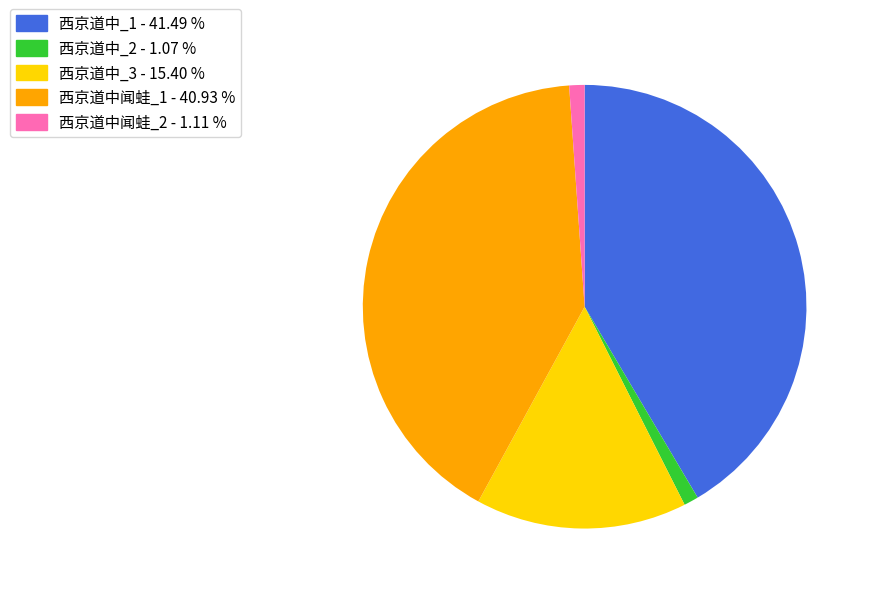

Is there a majority slice in this chart?

No